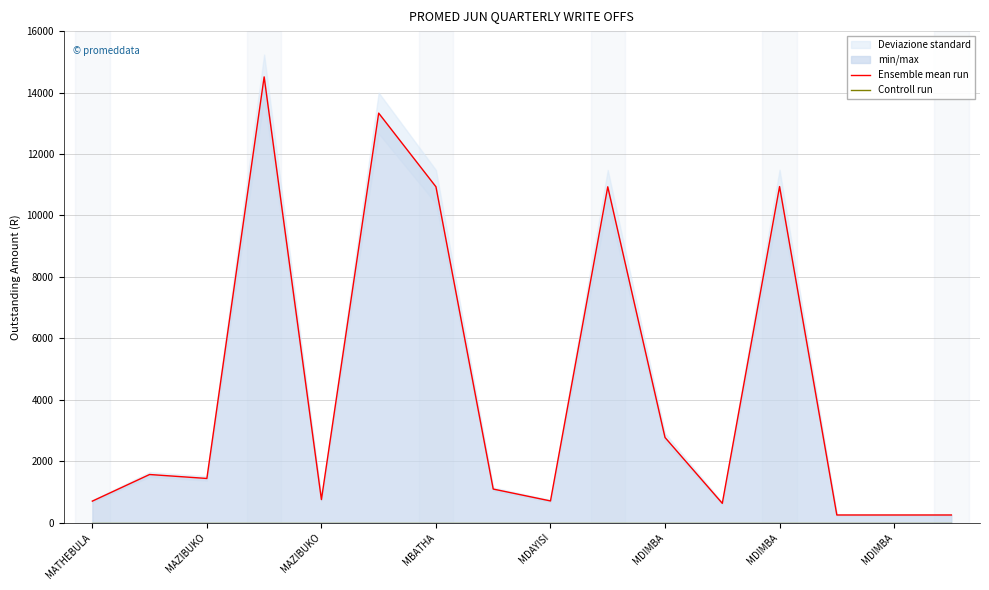

True or false: Ensemble mean run and Controll run intersect in this chart.

False